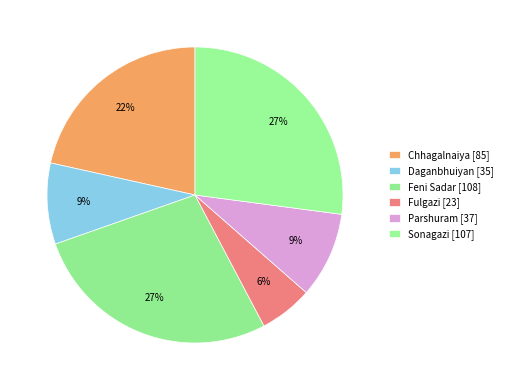

Count the number of slices in the pie.

6